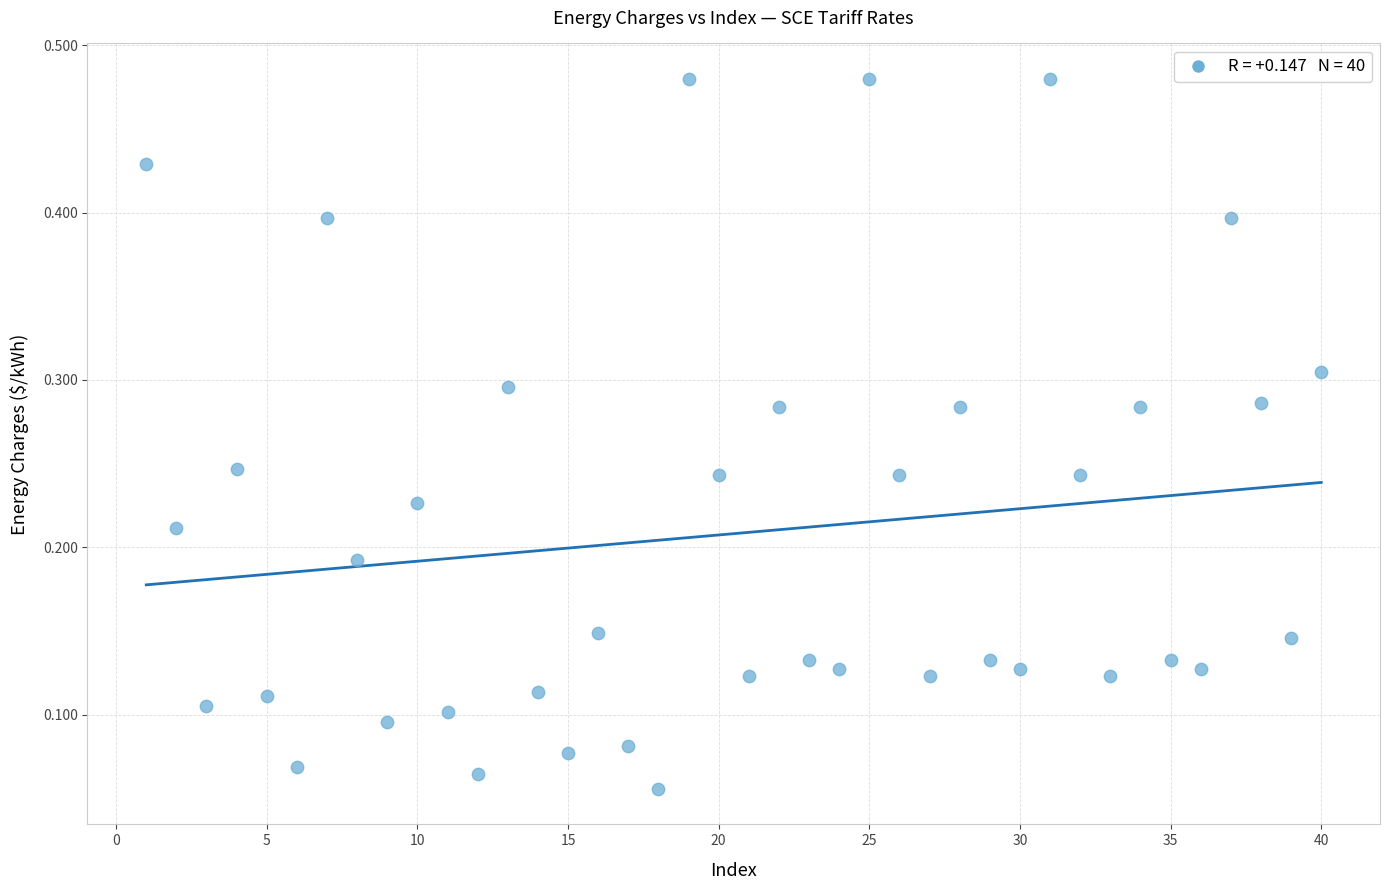

What is the range of X values (max minus min)?

39.0